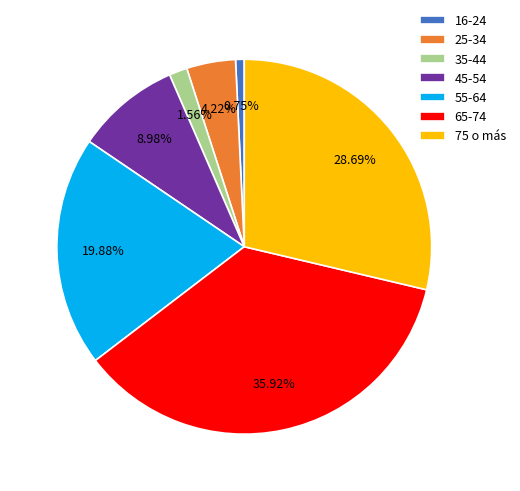

Between 35-44 and 45-54, which is larger?

45-54